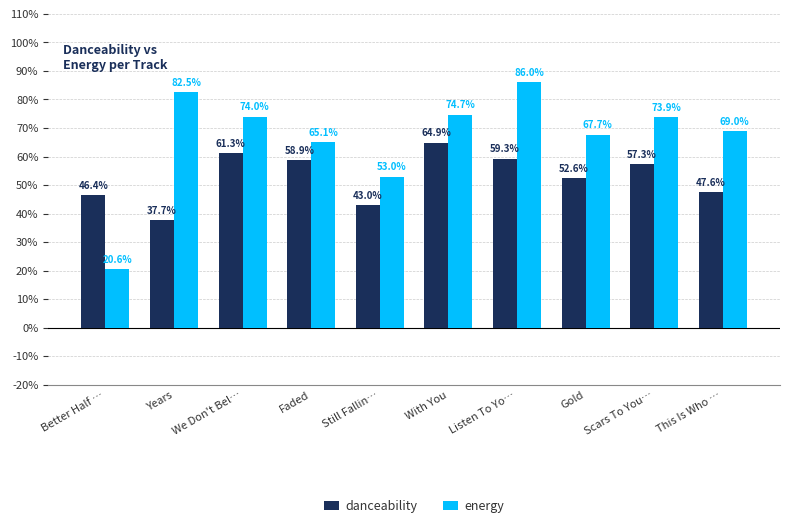

Count the danceability values in the range 0 to 1.

10